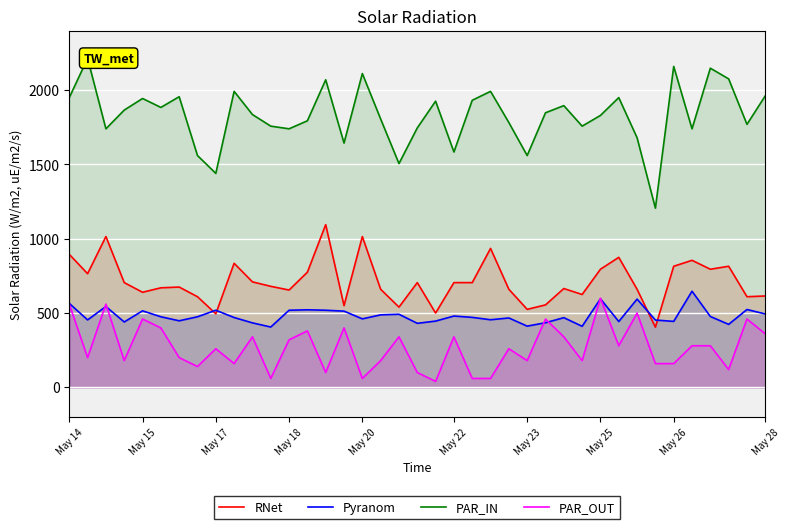

What is the minimum value for Pyranom?

406.0